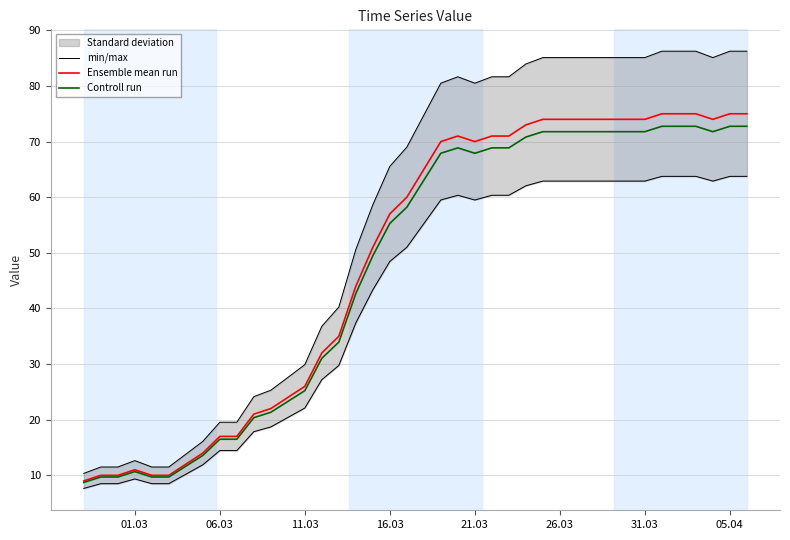

The value of Ensemble mean run at 06.03 is 4.7. True or false?

False